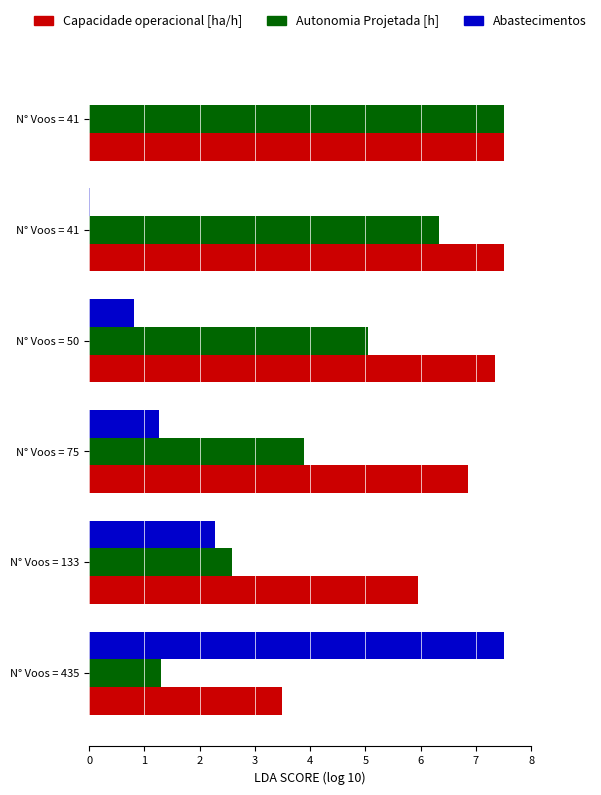

What are all the series names shown in the legend?

Capacidade operacional [ha/h], Autonomia Projetada [h], Abastecimentos